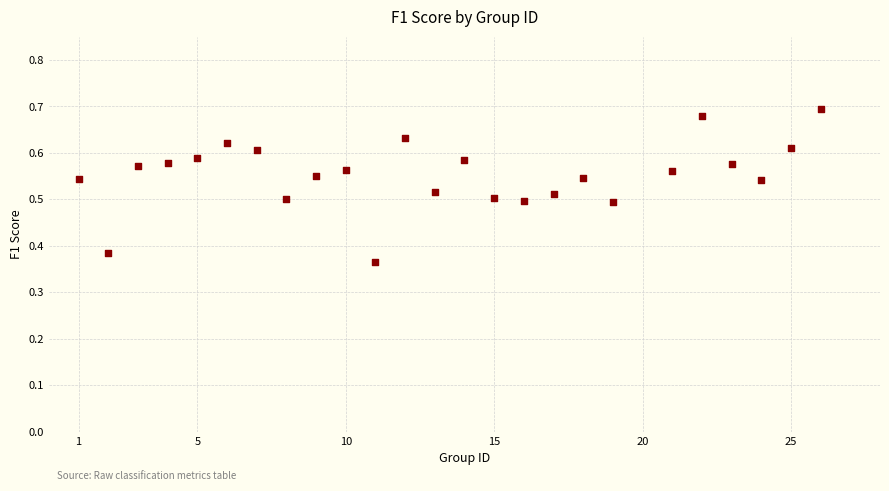

What is the range of Y values (max minus min)?

0.3